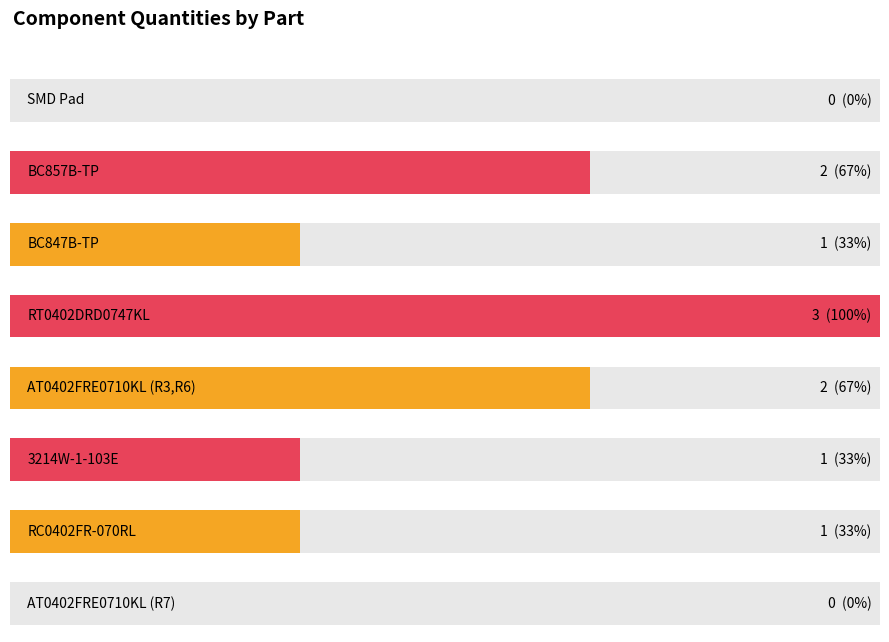

What is the label of the 3rd bar from the right?

3214W-1-103E